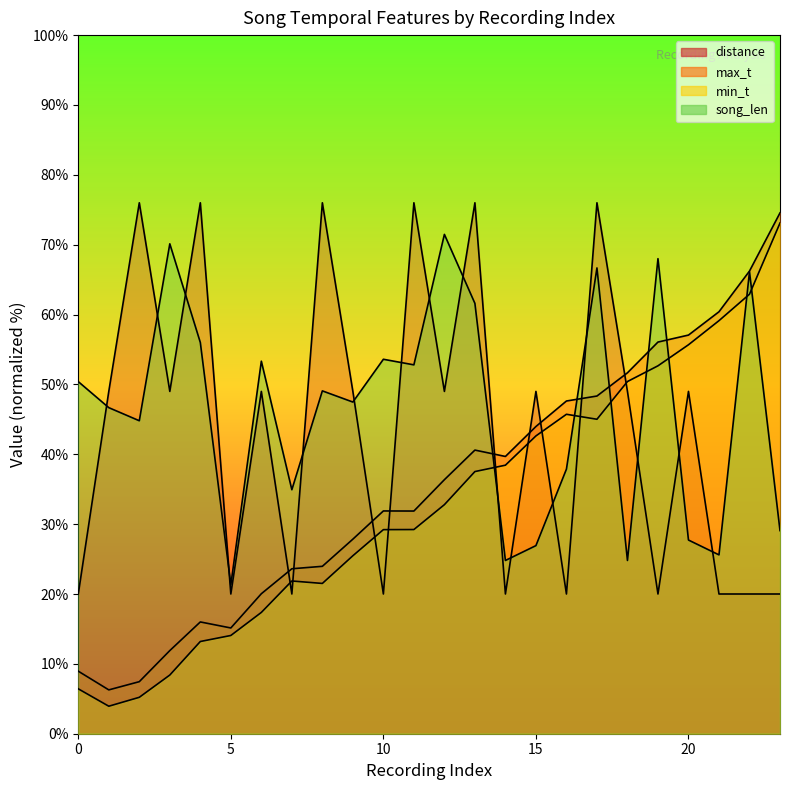

How many data points does each series have?

24